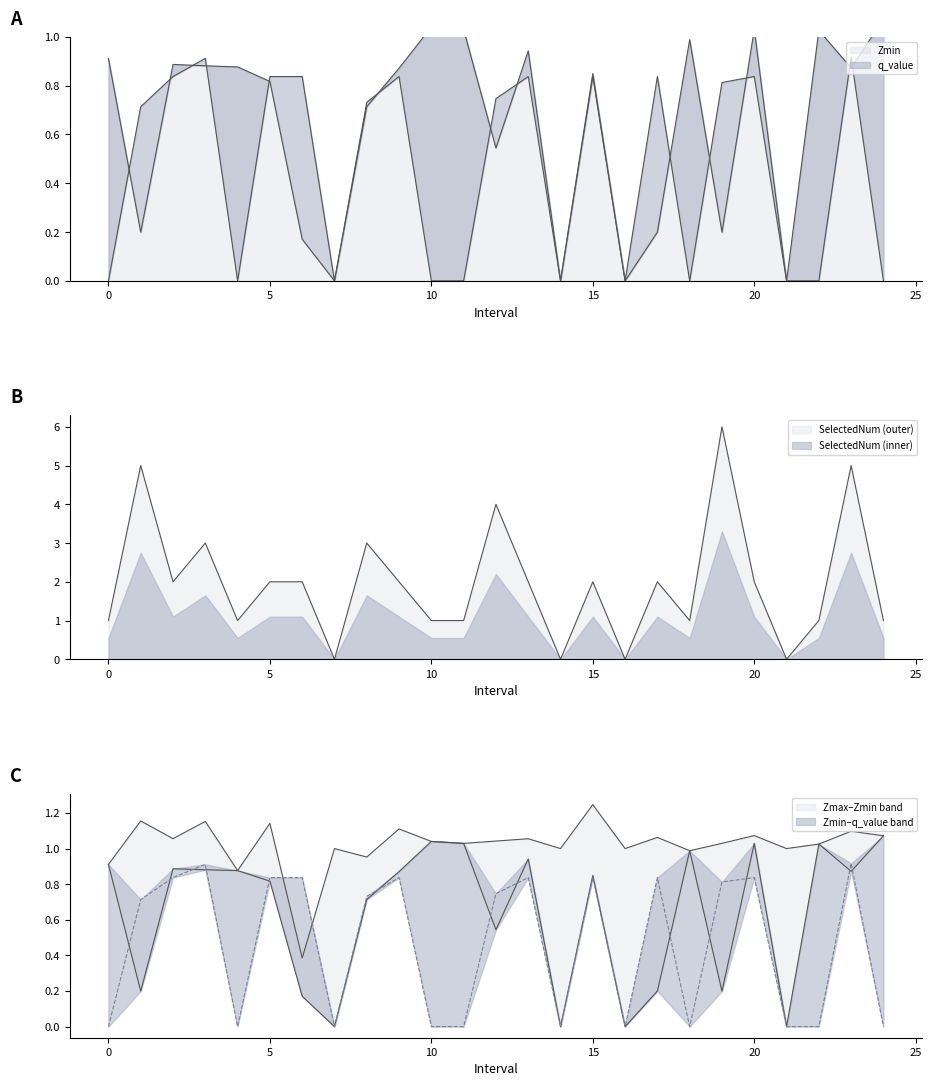

What is the maximum value shown in the chart?

6.0